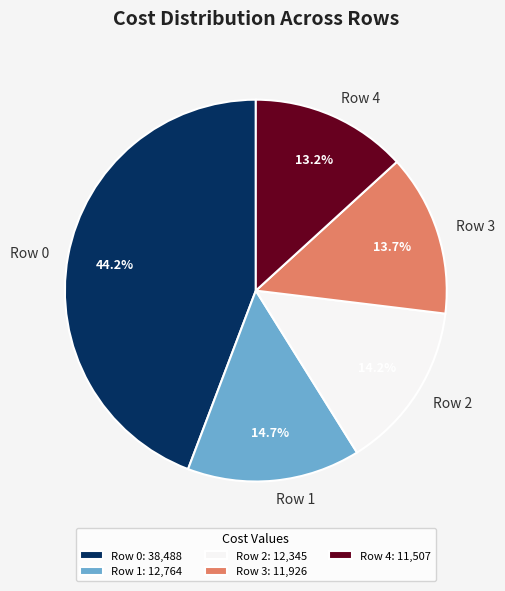

The Row 1 slice represents 1% of the pie. True or false?

False